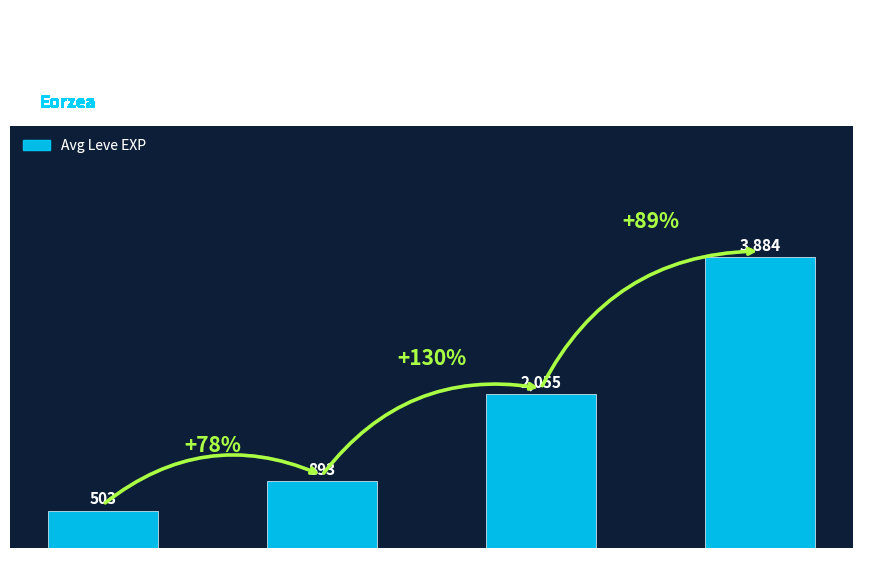

The chart shows a value of 329 at Level 5. True or false?

False